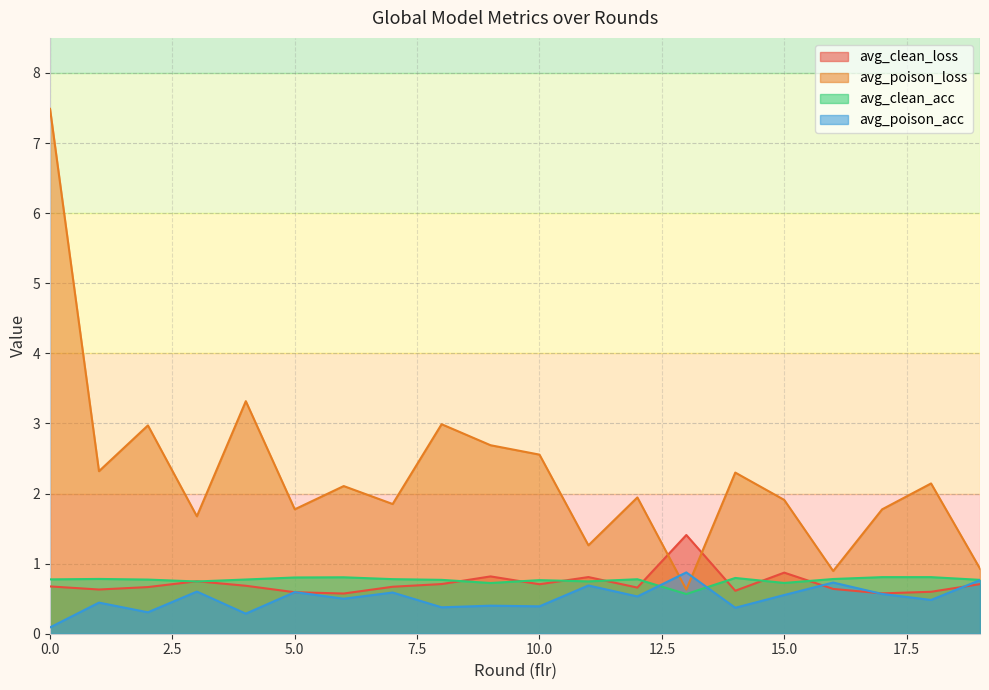

What is the value of the avg_clean_acc point at the 3rd from the left?

0.8